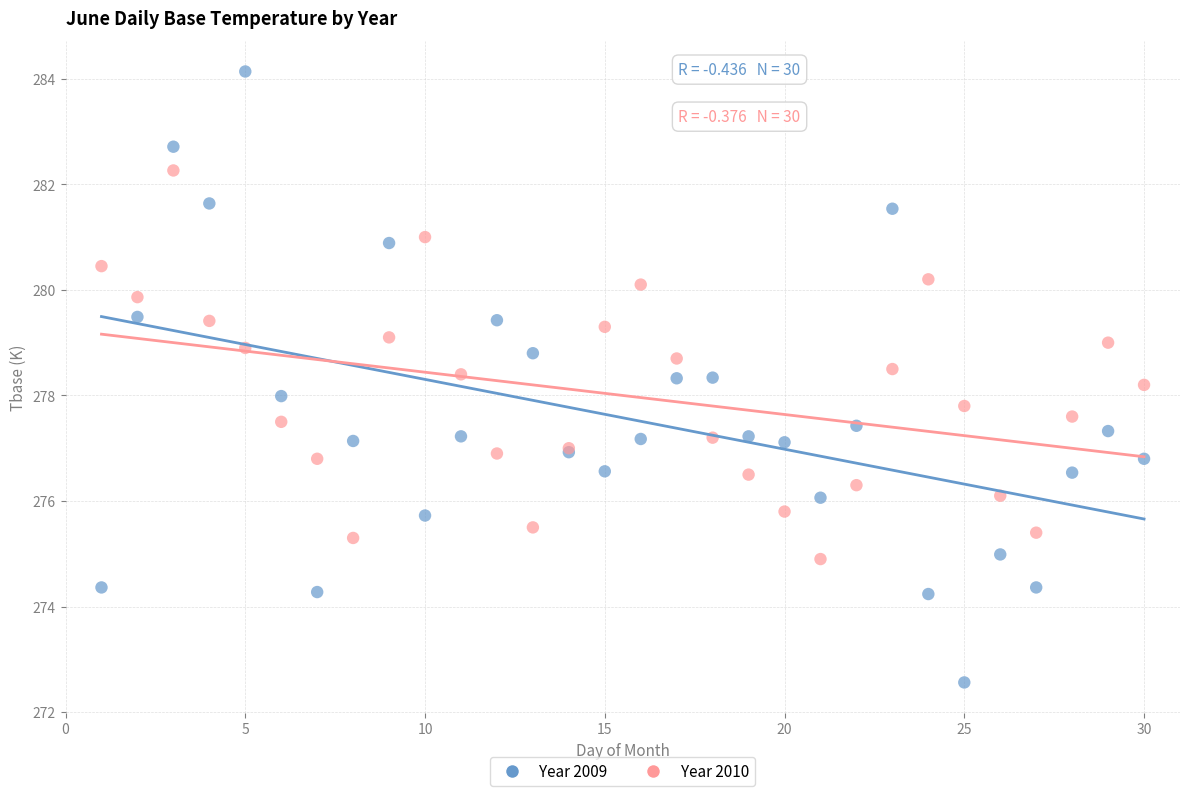

What is the X range (max minus min) for the scatter plot?

29.0